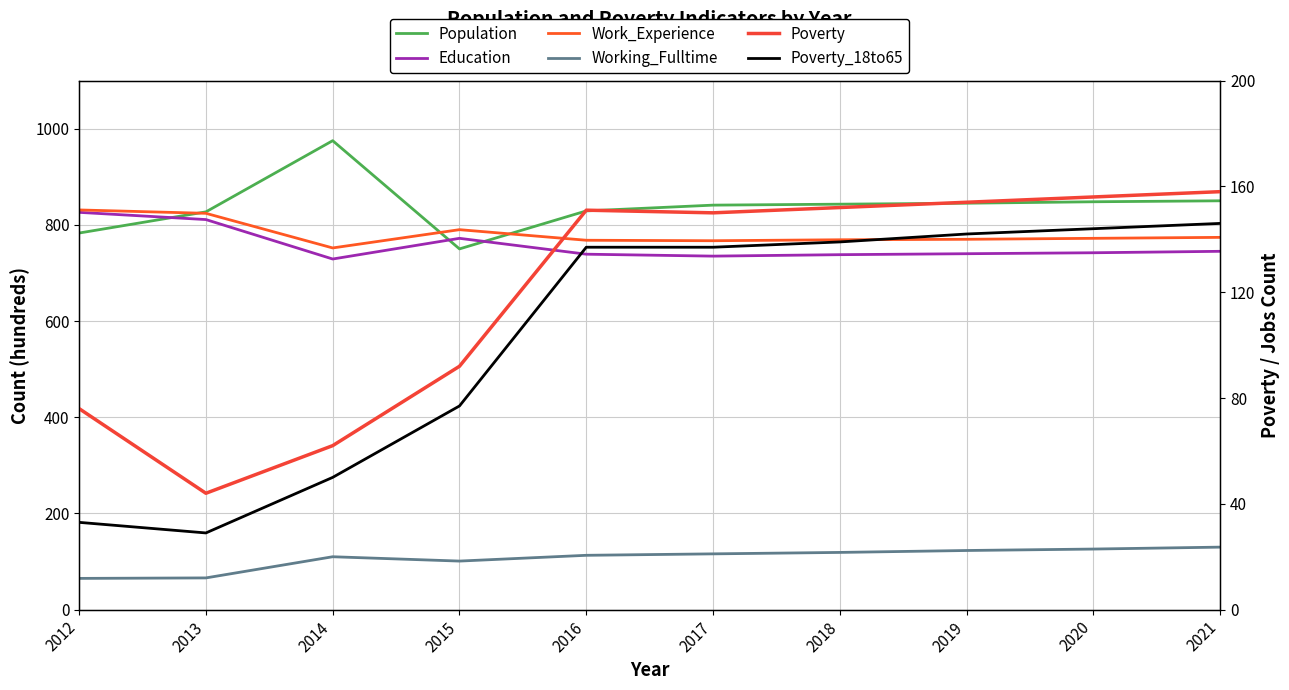

Where is Working_Fulltime nearest to the value 97?

2015